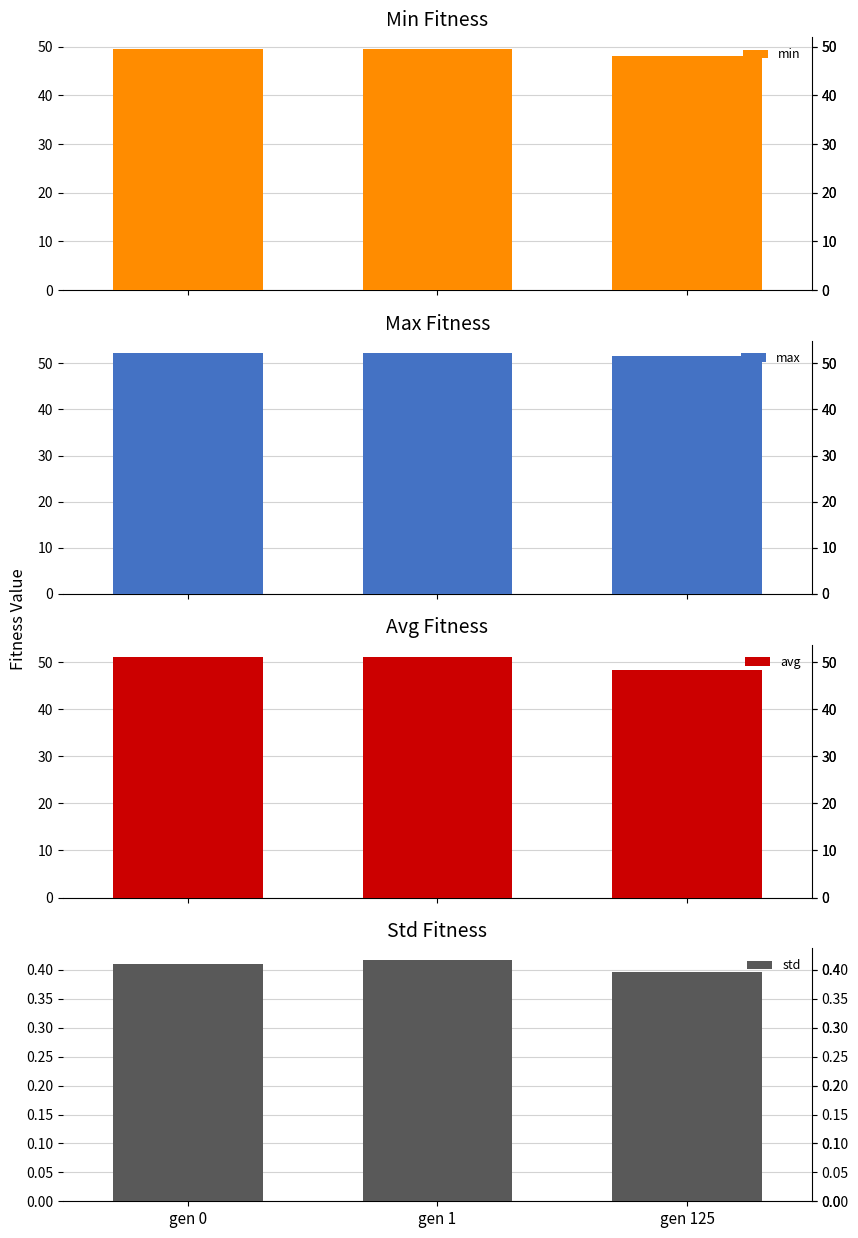

What are all the series names shown in the legend?

min, max, avg, std